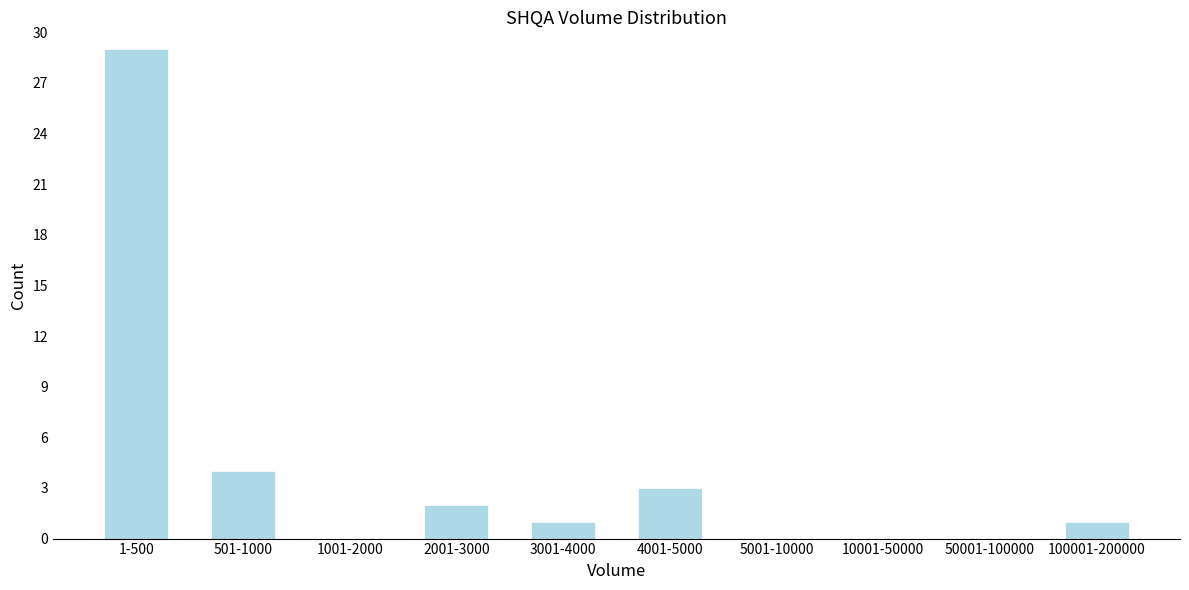

Reading right to left, transcribe all the data shown in this chart.

100001-200000=1	50001-100000=0	10001-50000=0	5001-10000=0	4001-5000=3	3001-4000=1	2001-3000=2	1001-2000=0	501-1000=4	1-500=29